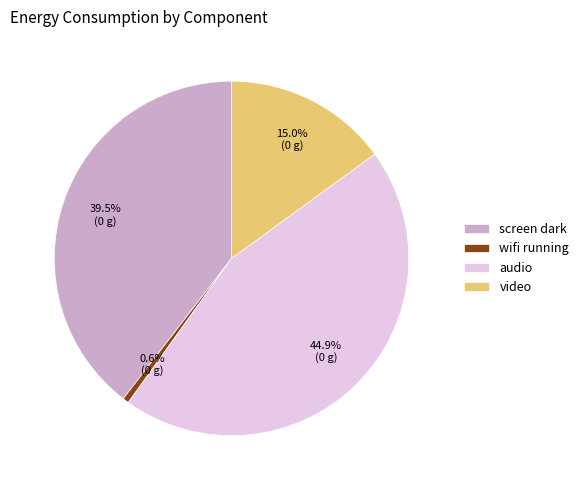

Which slice is the smallest?

wifi running